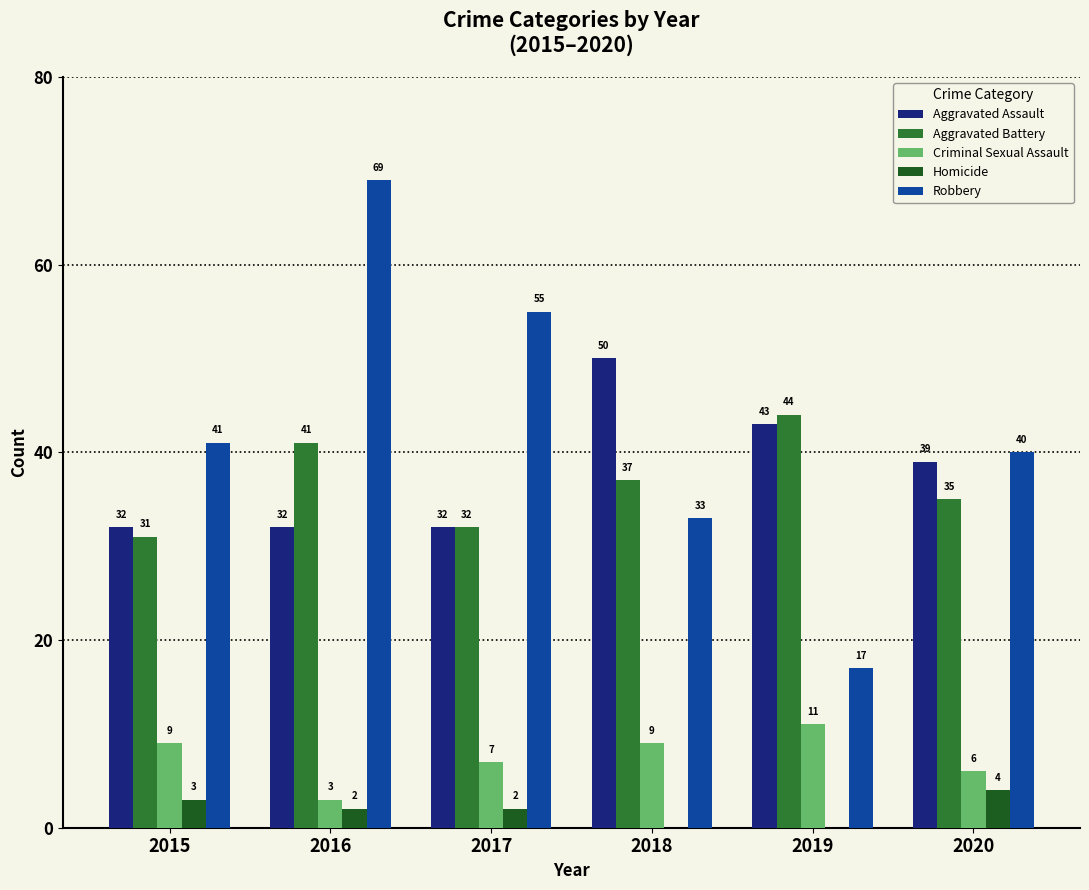

How many Homicide values are between 0 and 3?

5